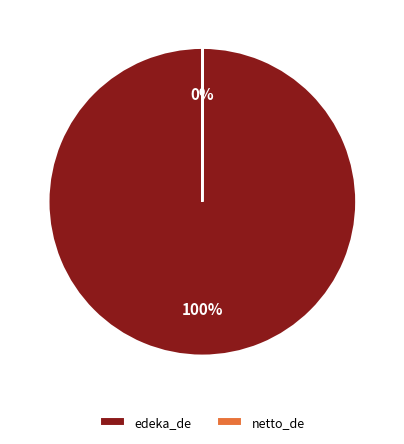

To the nearest percent, what percentage of the pie is edeka_de?

100%